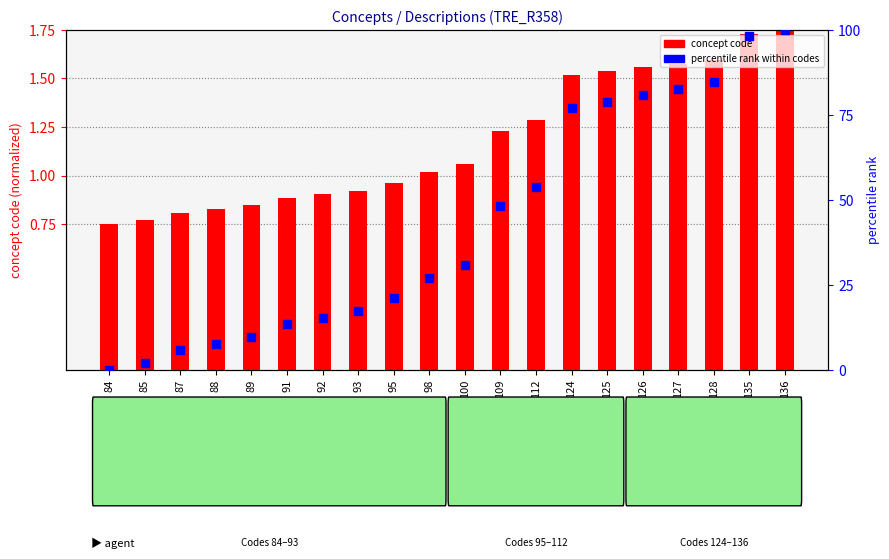

Which series has the widest spread of Y values?

percentile rank within codes